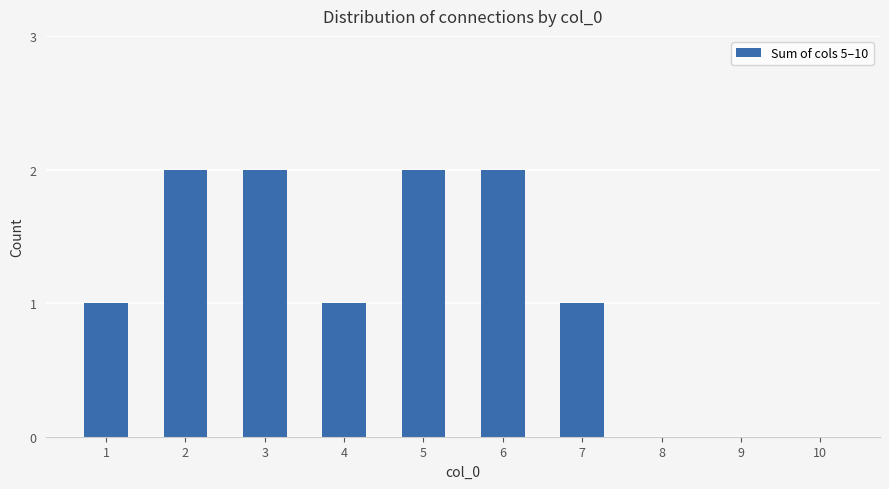

What is the sum of all values?

11